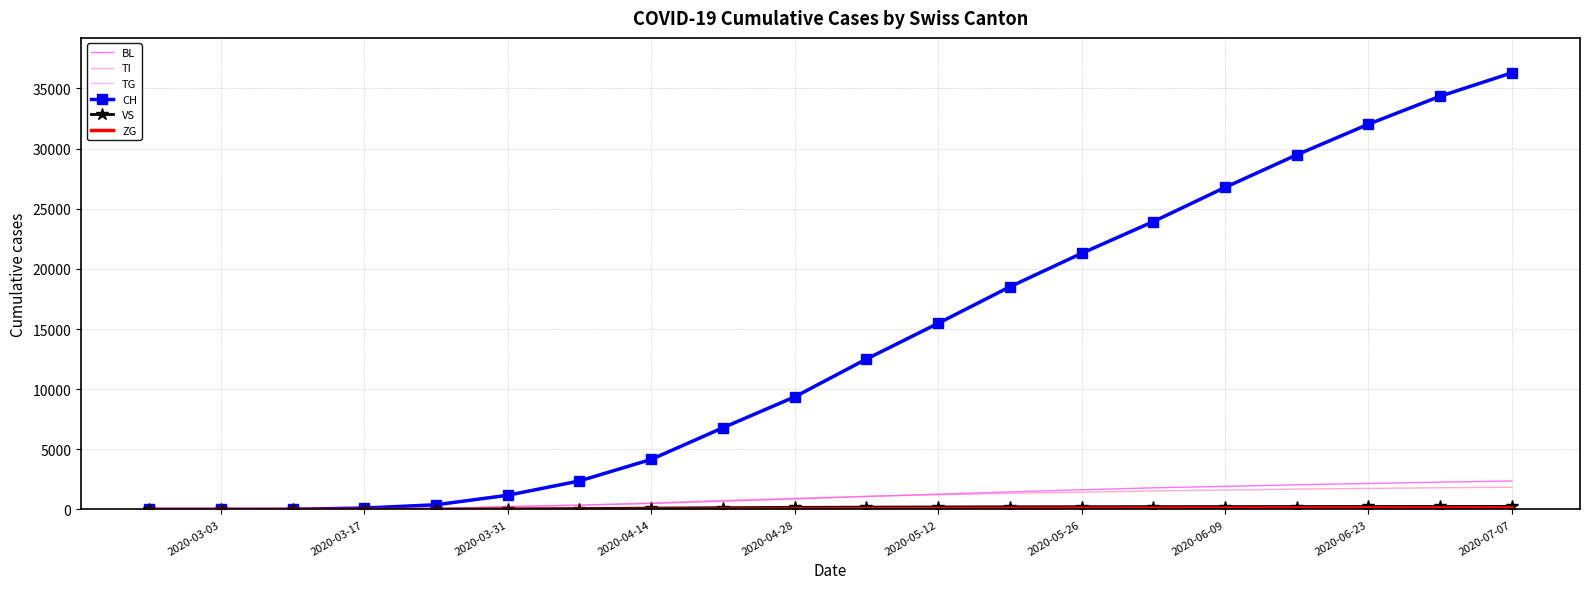

What is the maximum value for CH?

36300